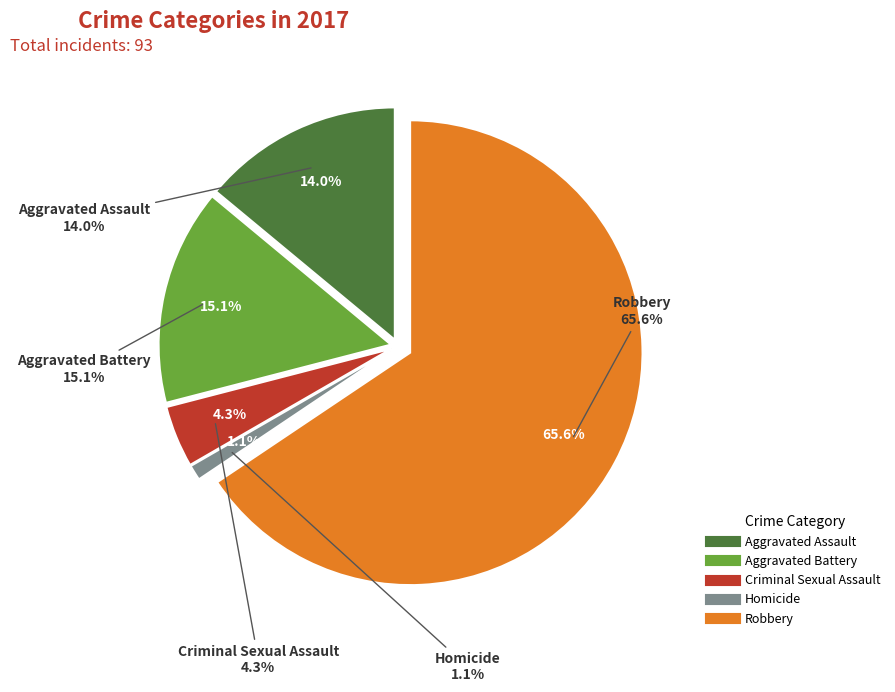

To the nearest percent, what portion does Aggravated Battery represent?

15%